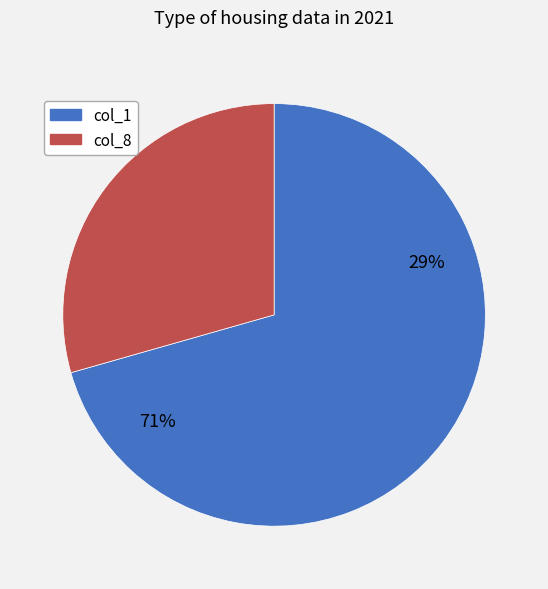

Is col_1 the majority of the pie?

Yes